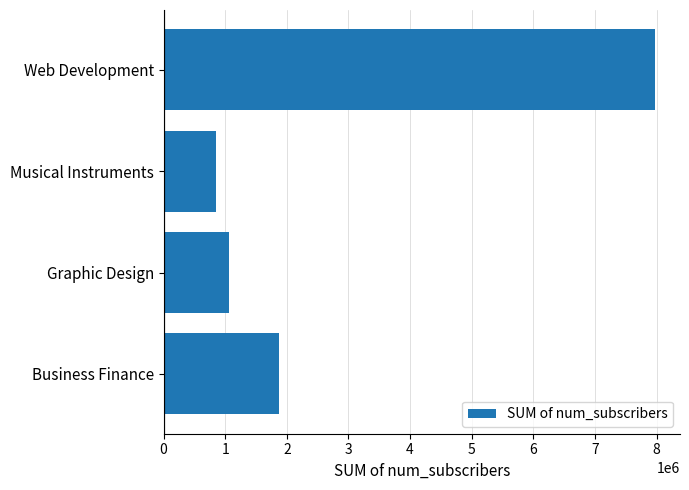

Are the bars grouped side by side (vs. stacked)?

No